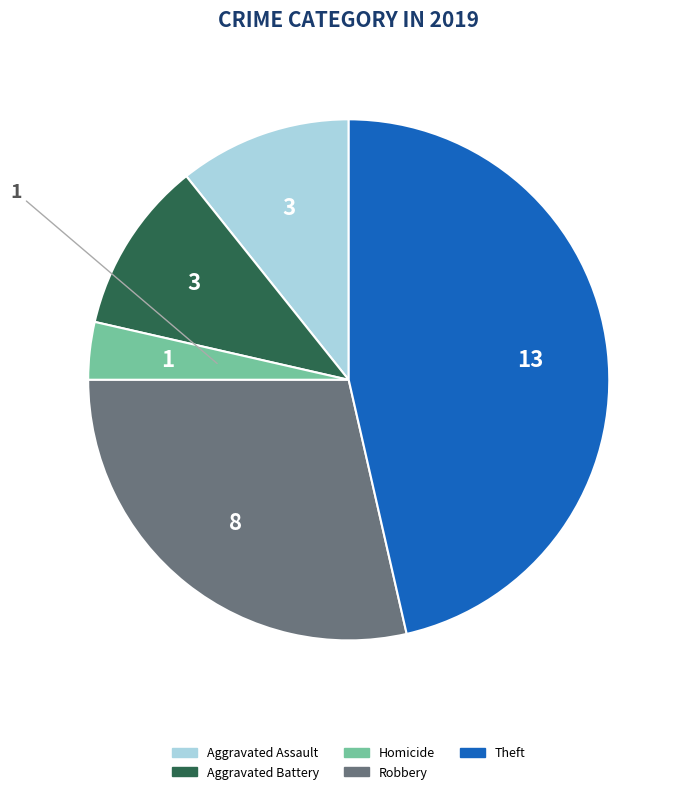

Is there a majority slice in this chart?

No